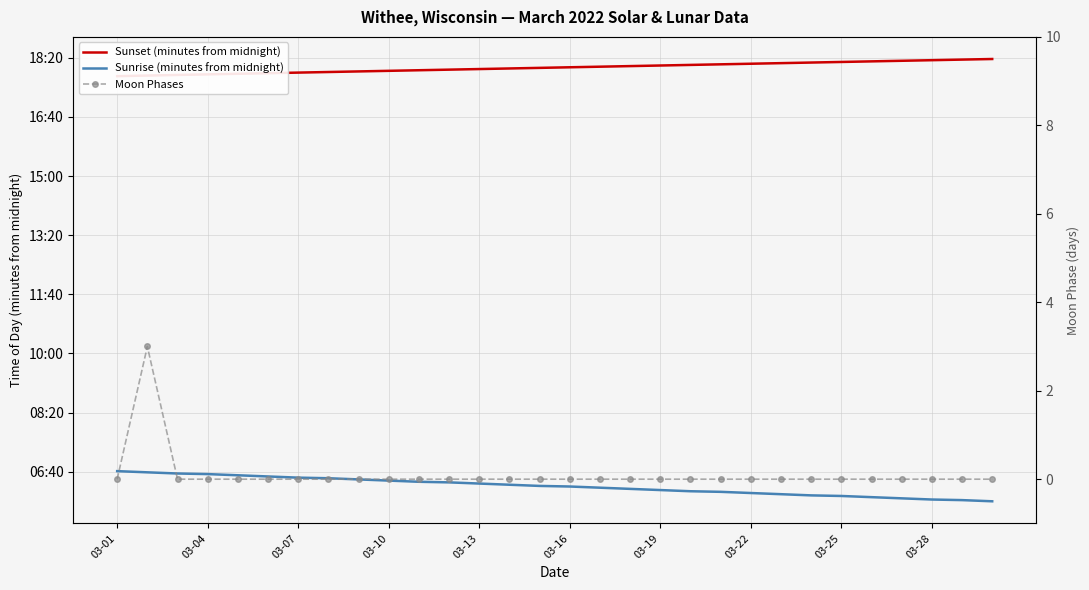

Reading left to right, extract all data points from this chart.

Sunset (minutes from midnight): 1069	1070	1071	1072	1073	1074	1075	1076	1077	1078	1079	1080	1081	1082	1083	1084	1085	1086	1087	1088	1089	1090	1091	1092	1093	1094	1095	1096	1097	1098
Sunrise (minutes from midnight): 401	399	397	396	394	392	390	389	387	385	383	382	380	378	376	375	373	371	369	367	366	364	362	360	359	357	355	353	352	350
Moon Phases: 0	3	0	0	0	0	0	0	0	0	0	0	0	0	0	0	0	0	0	0	0	0	0	0	0	0	0	0	0	0